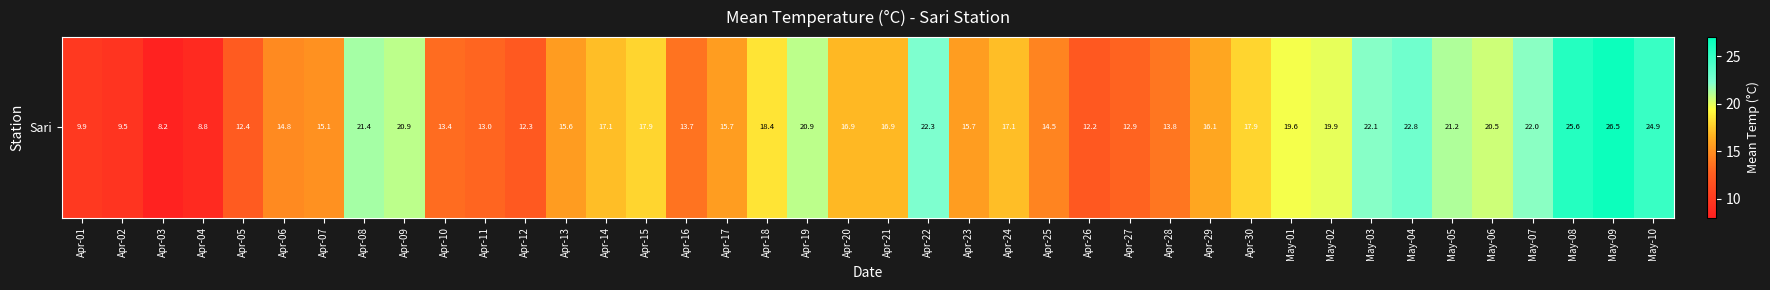

What is the change in value from Apr-05 to Apr-15?

+5.5